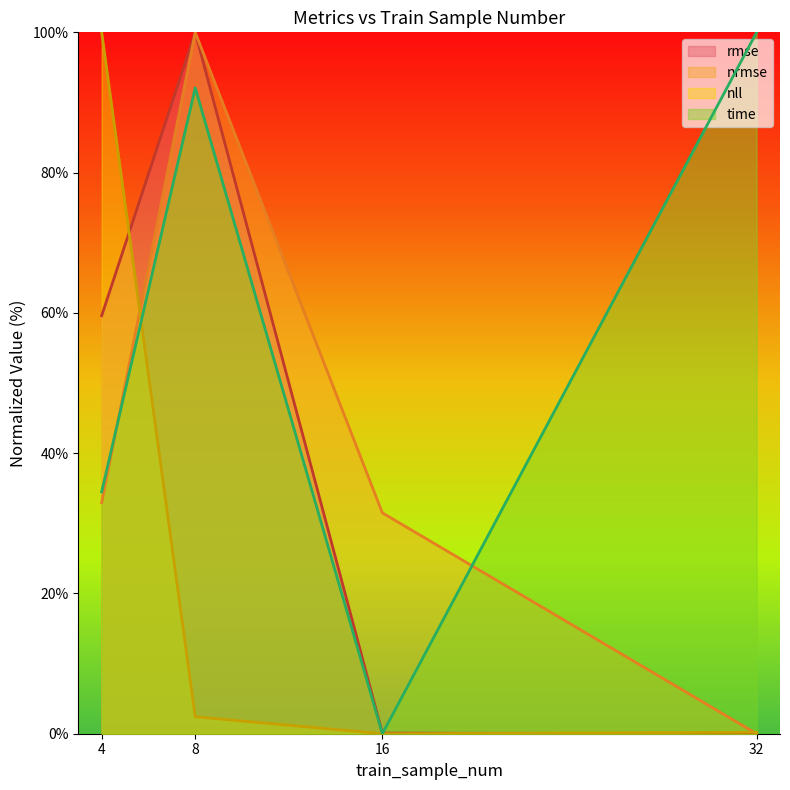

Is the value of nll at 32 greater than the value of nrmse at 16?

No